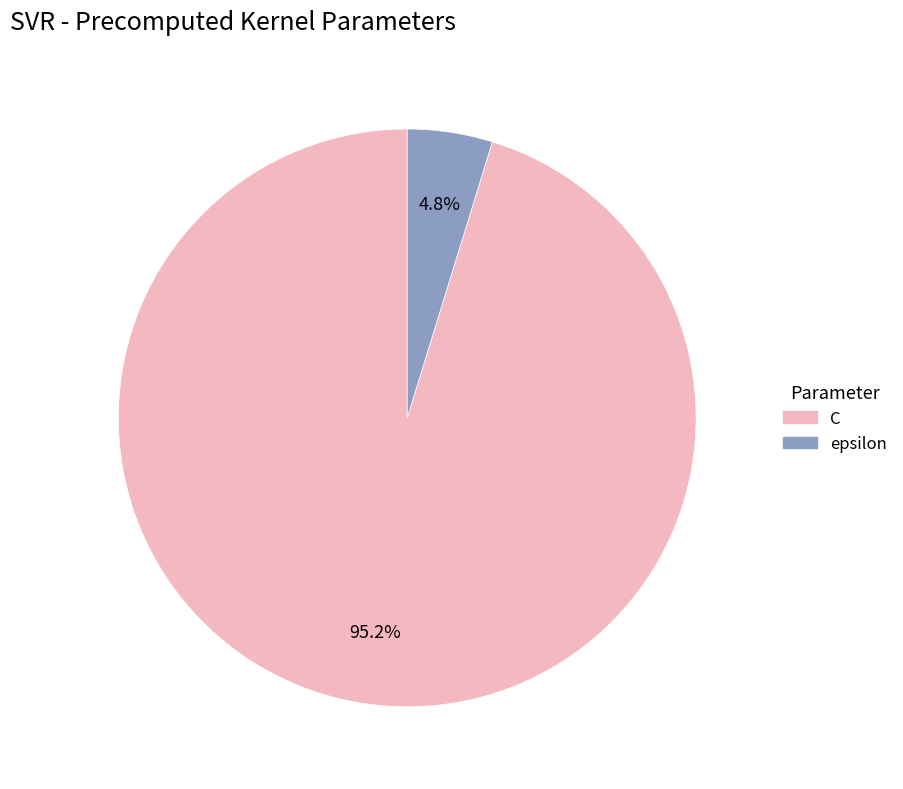

The epsilon slice represents 5% of the pie. True or false?

True